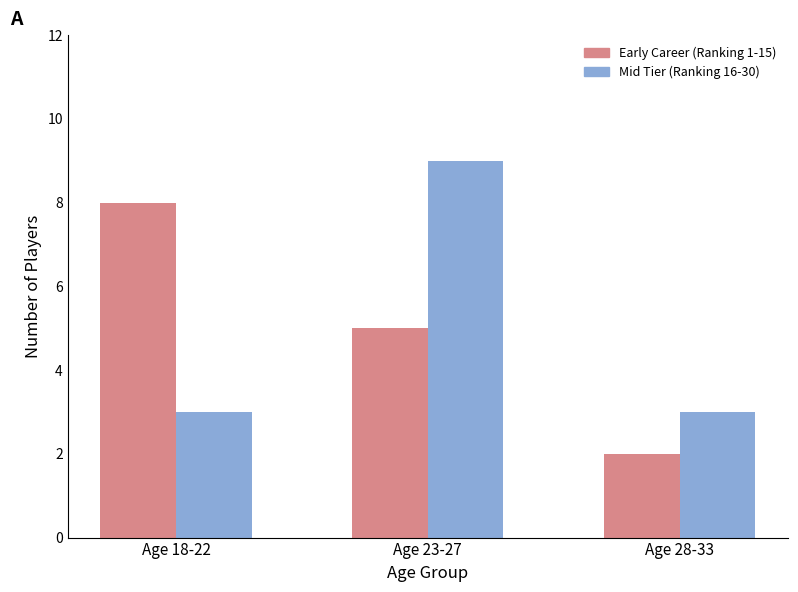

True or false: Early Career (Ranking 1-15) has a value of 11 at Age 18-22.

False